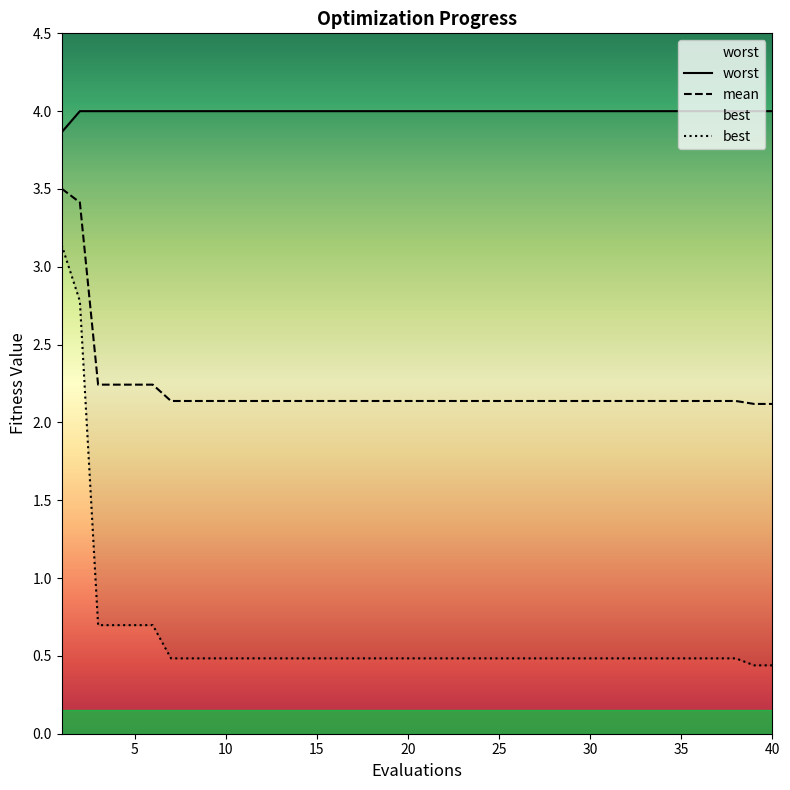

Is the value of worst at 3 greater than the value of best at 25?

Yes